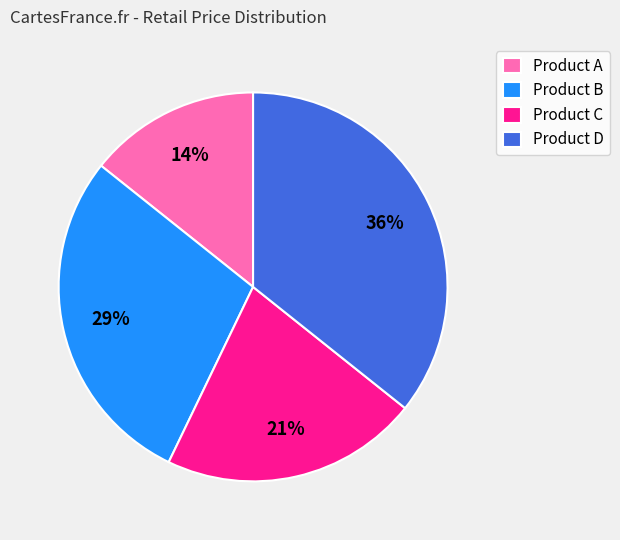

Rank the categories by value from highest to lowest.

Product D, Product B, Product C, Product A